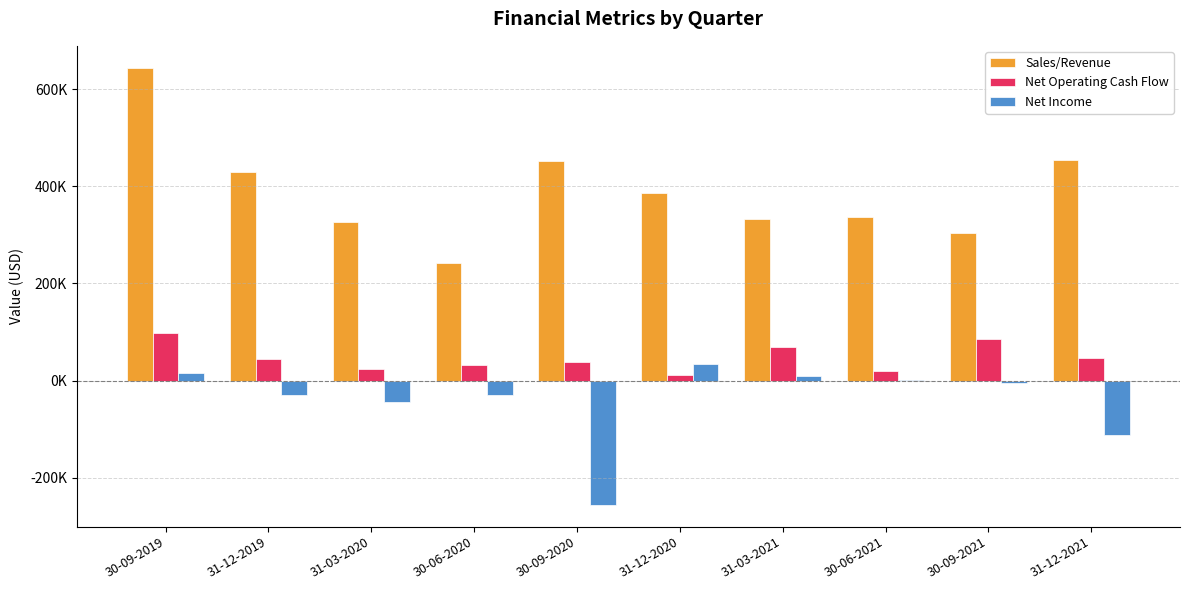

What are all the series names shown in the legend?

Sales/Revenue, Net Operating Cash Flow, Net Income